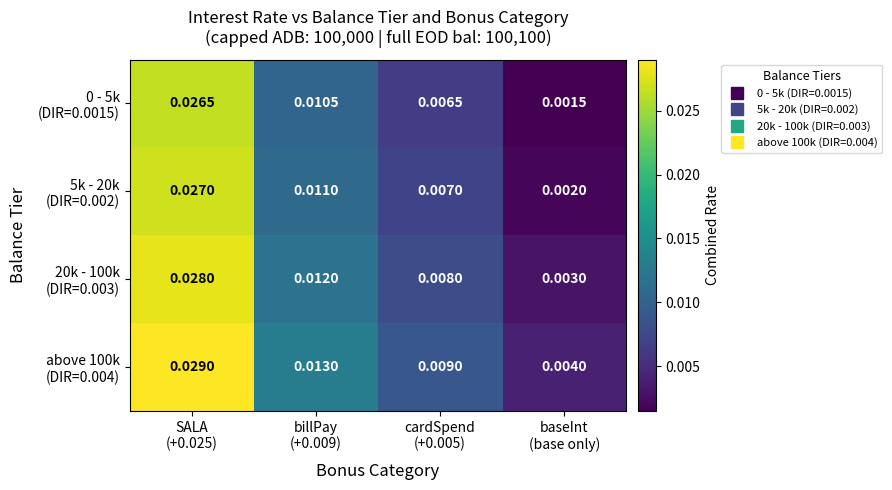

How many data points does each series have?

4